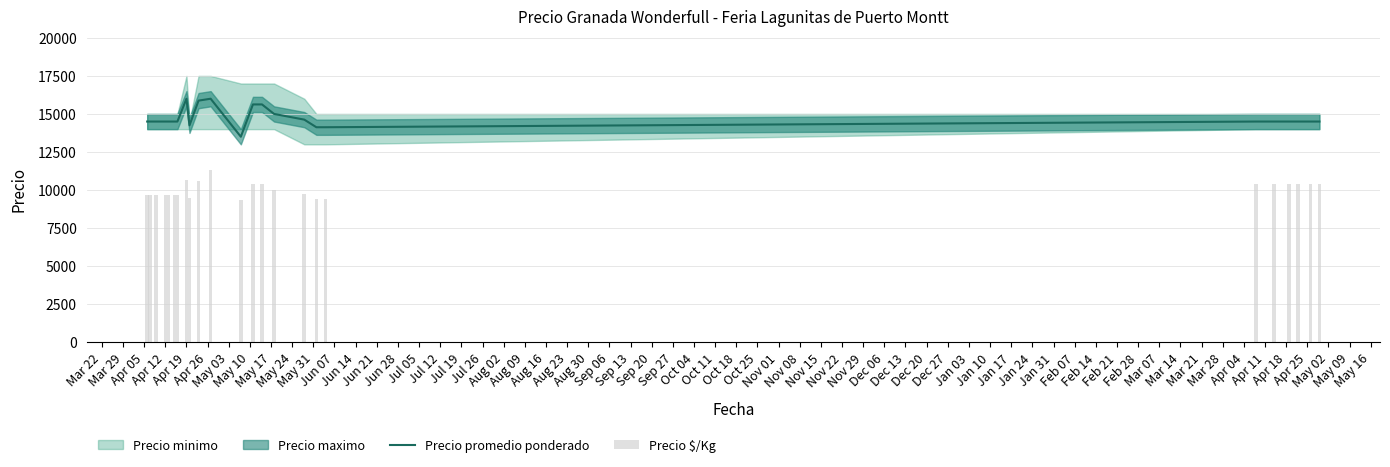

What is the value of the Precio $/Kg bar at the 22nd from the left?

10360